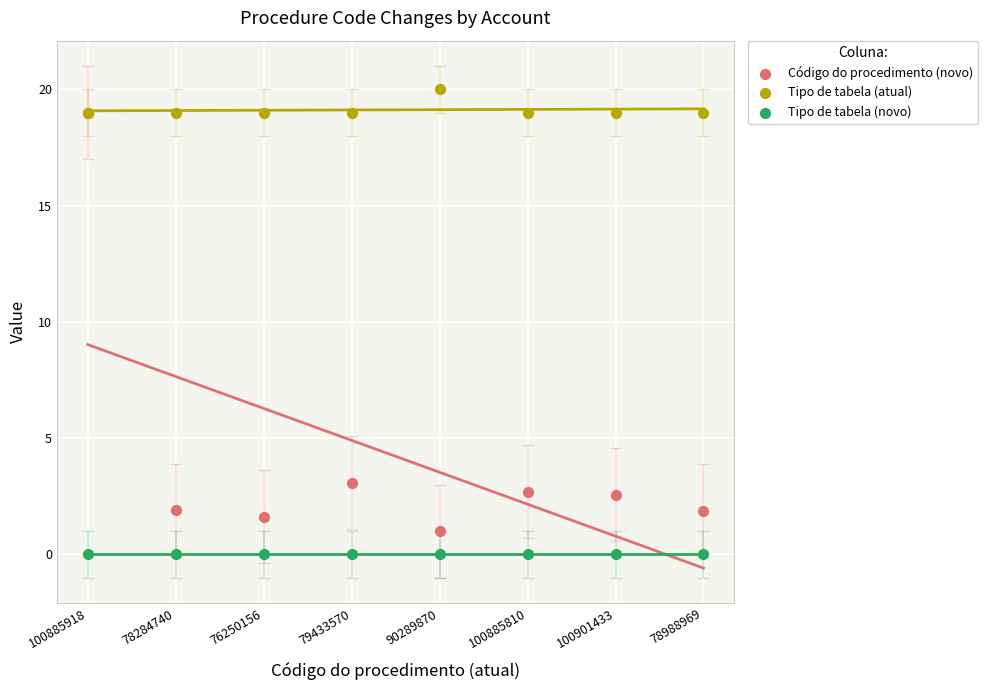

Which series reaches the maximum Y coordinate?

Tipo de tabela (atual)